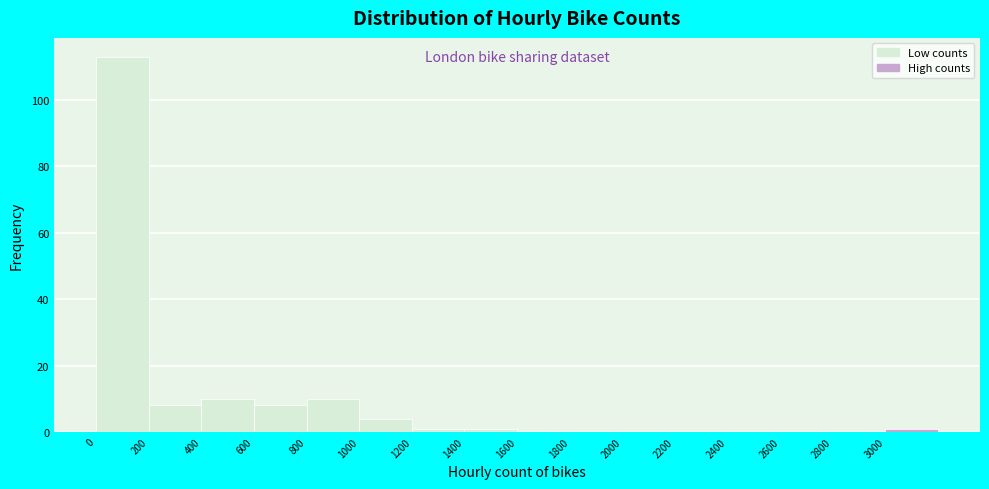

Over which range of the x-axis is the bar tallest?

0 to 200